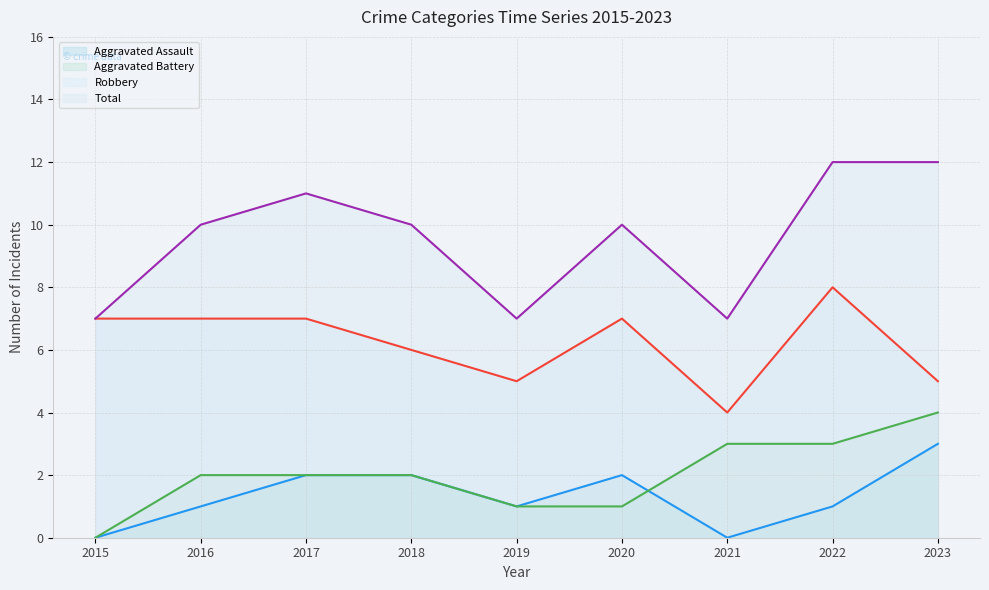

At which label is Total closest to 9?

2016